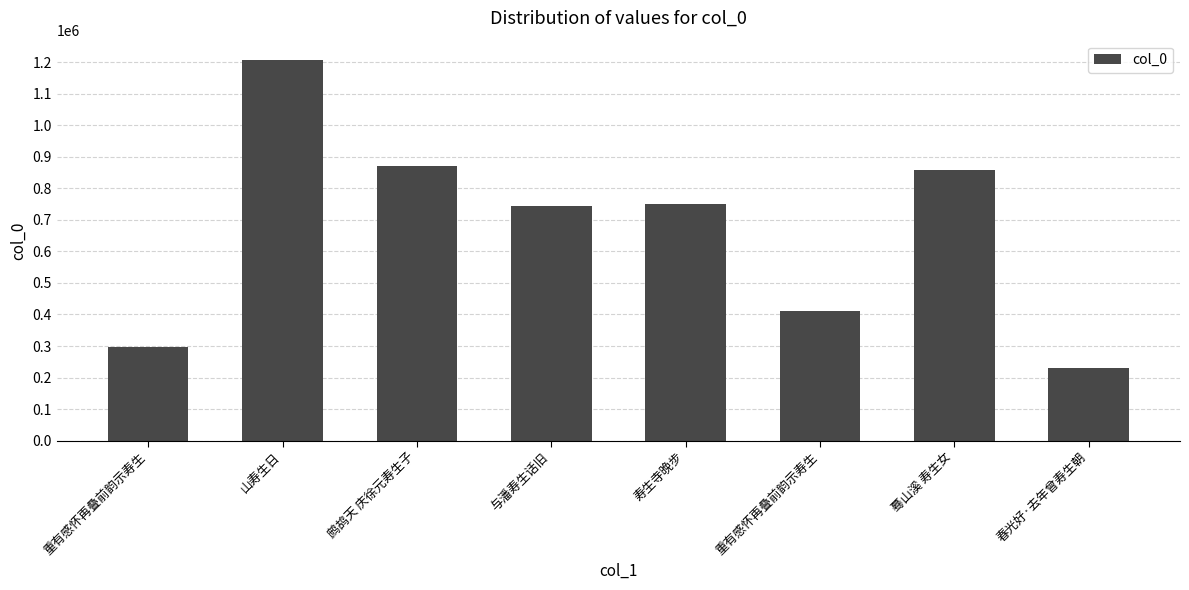

Count the number of categories in the chart.

8